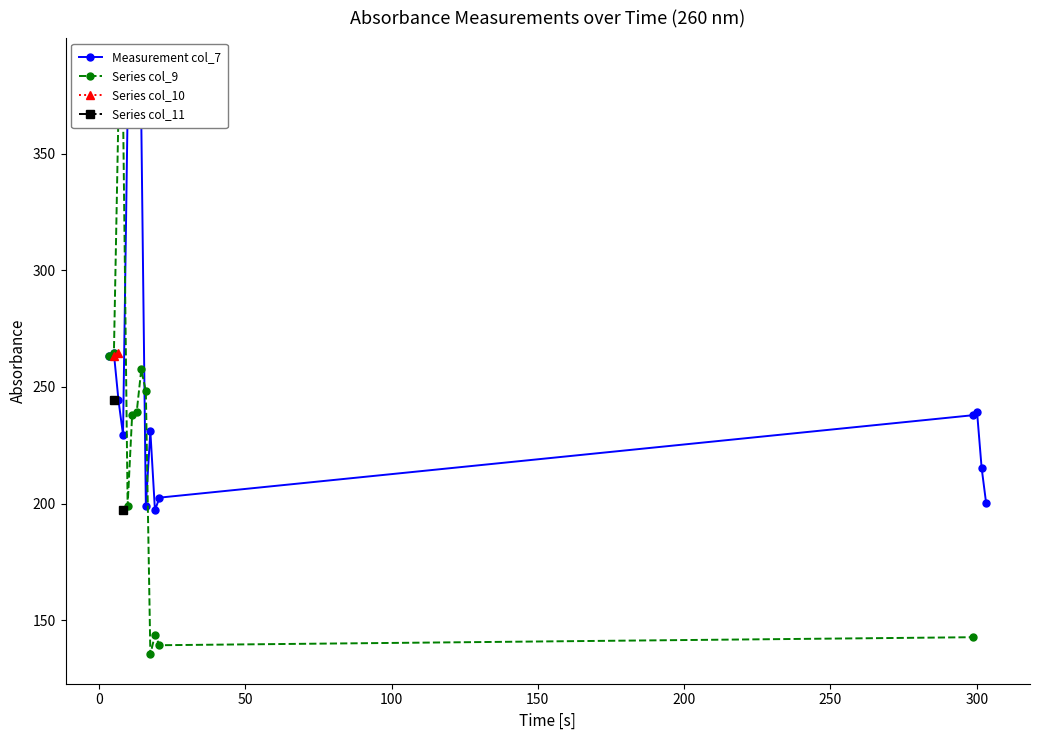

How many values in Series col_10 are above zero?

4